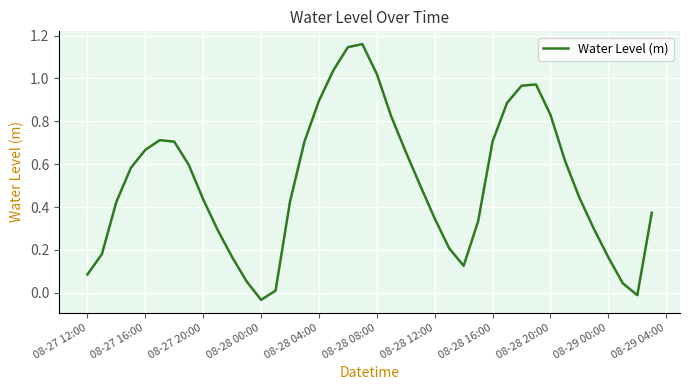

The value at 08-28 04:00 is 0.9. True or false?

True